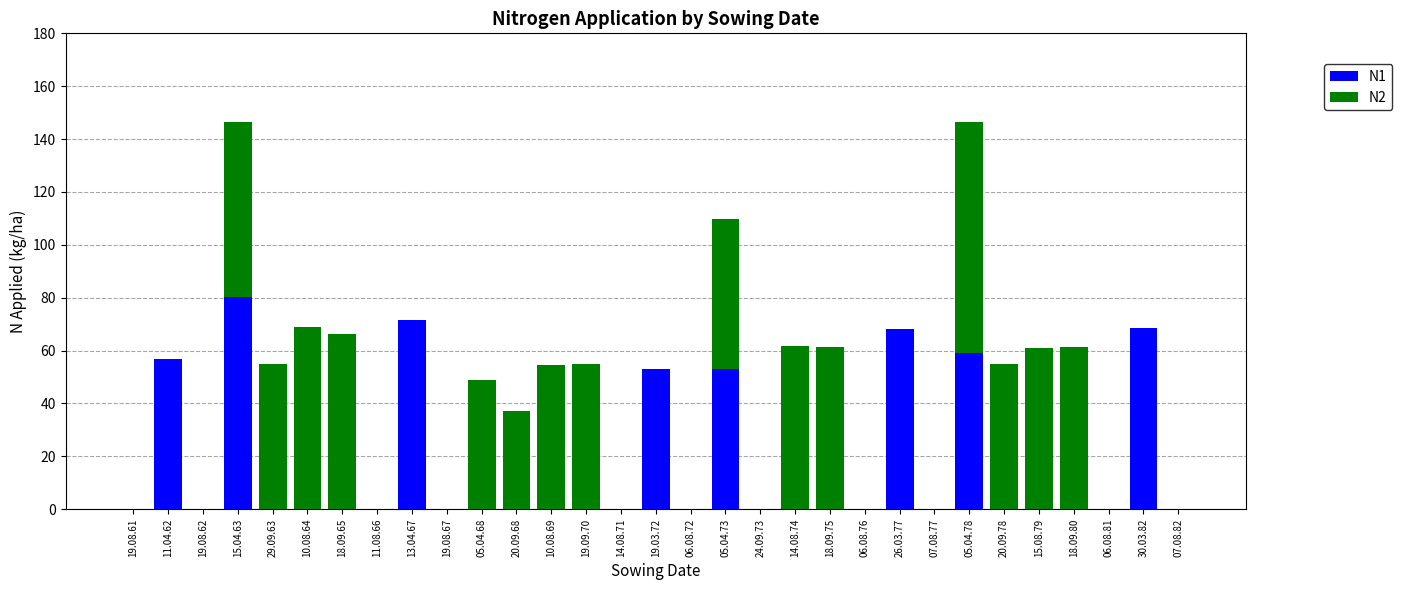

What is the maximum value for N1?

80.1